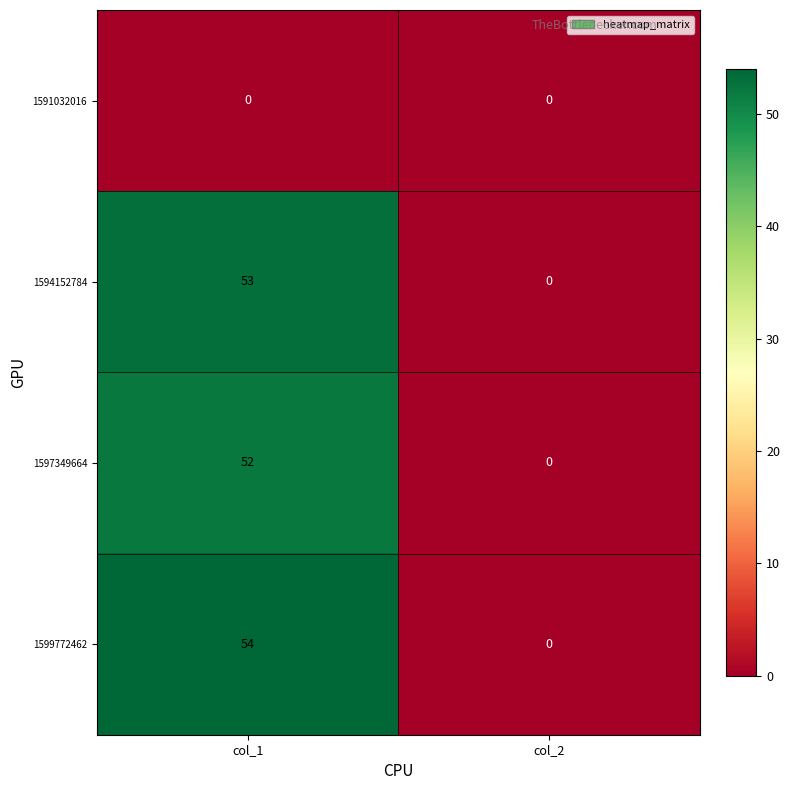

At which category is the sum across all series the highest?

col_1